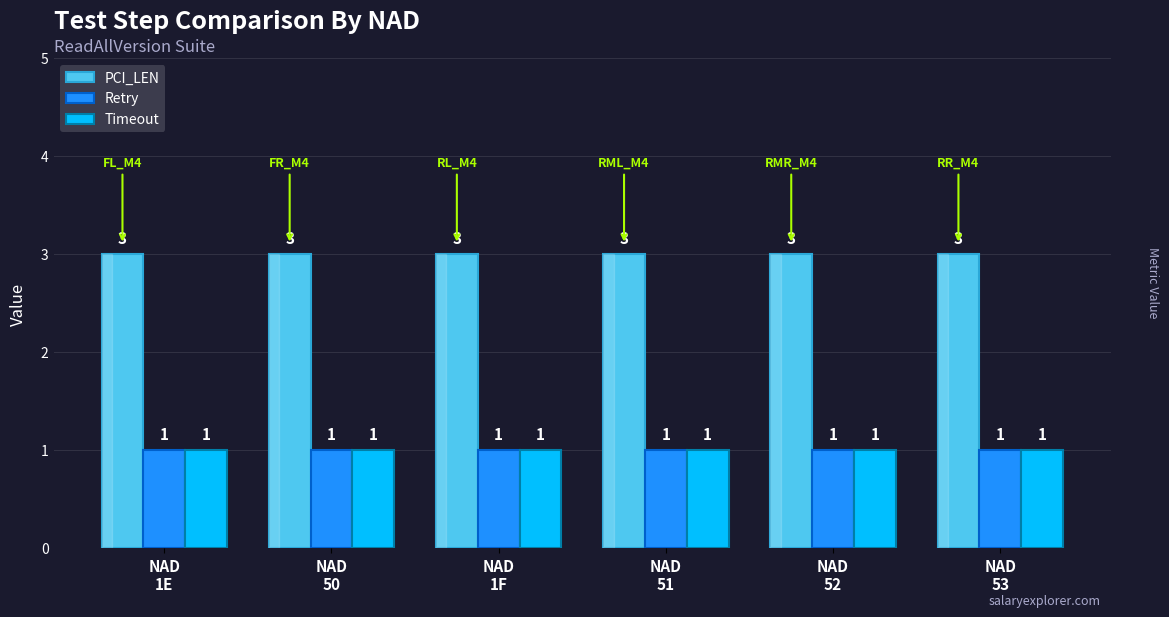

True or false: PCI_LEN has a value of 1 at NAD
52.

False